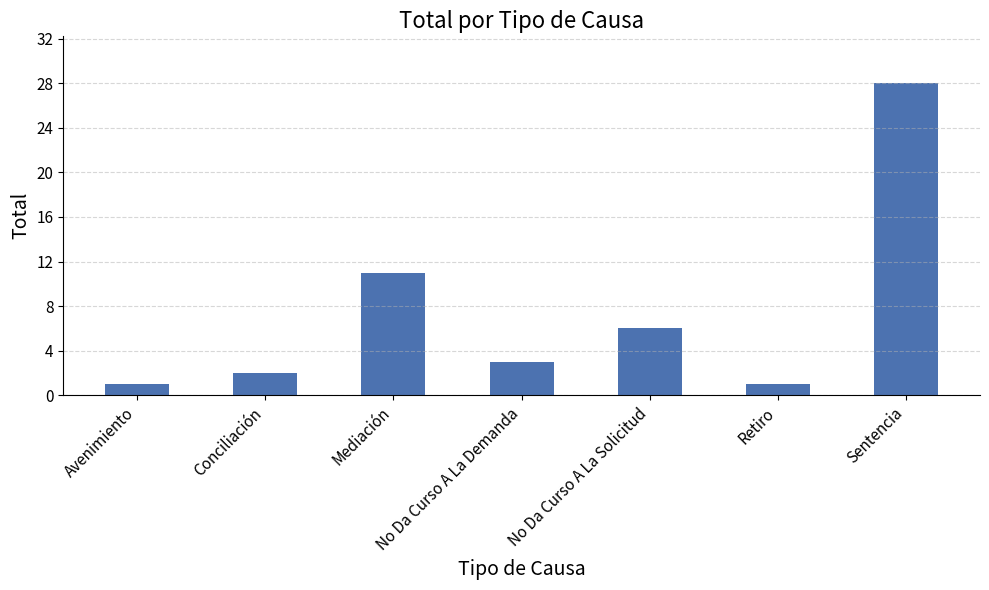

Between Sentencia and No Da Curso A La Solicitud, which is larger?

Sentencia